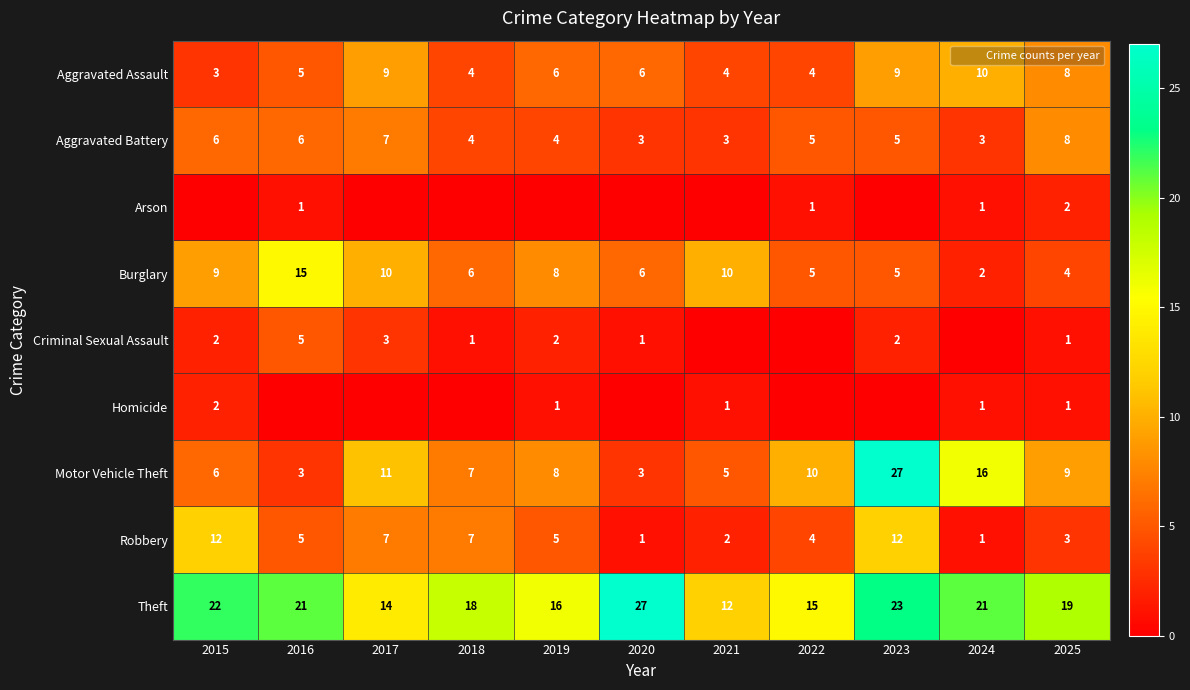

What is the difference between the maximum and minimum values in the Aggravated Assault series?

7